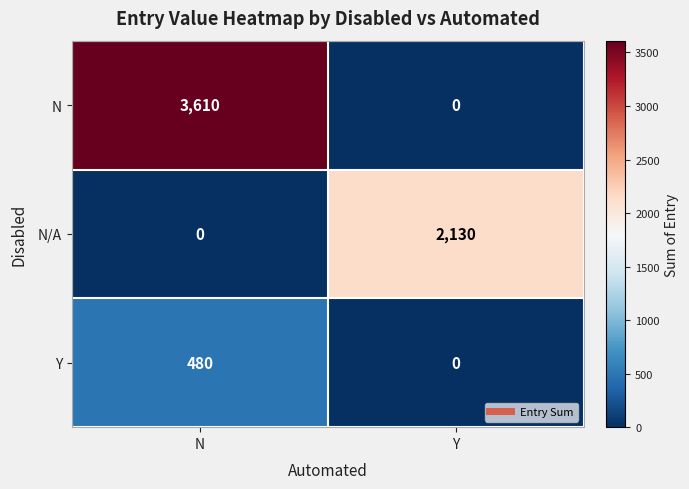

Count the number of data series in this chart.

3